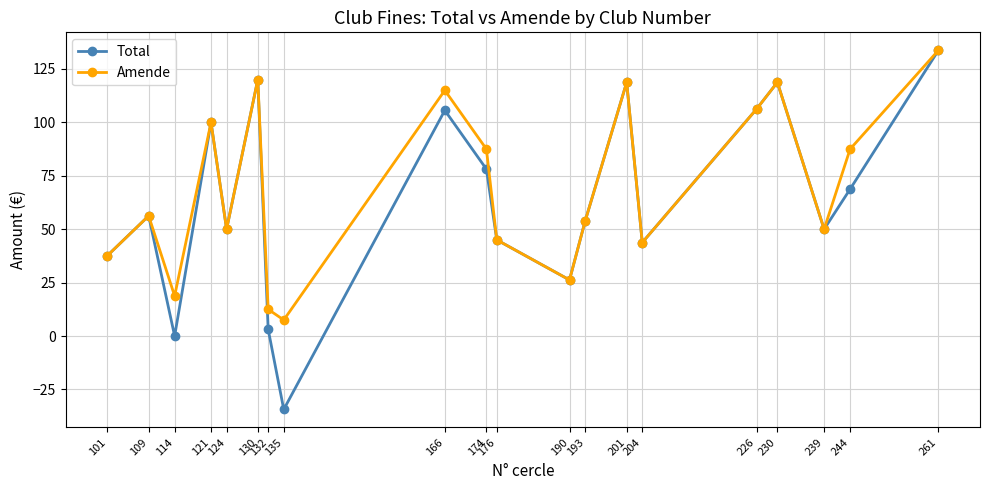

Rank the series by their average value, from highest to lowest.

Amende, Total